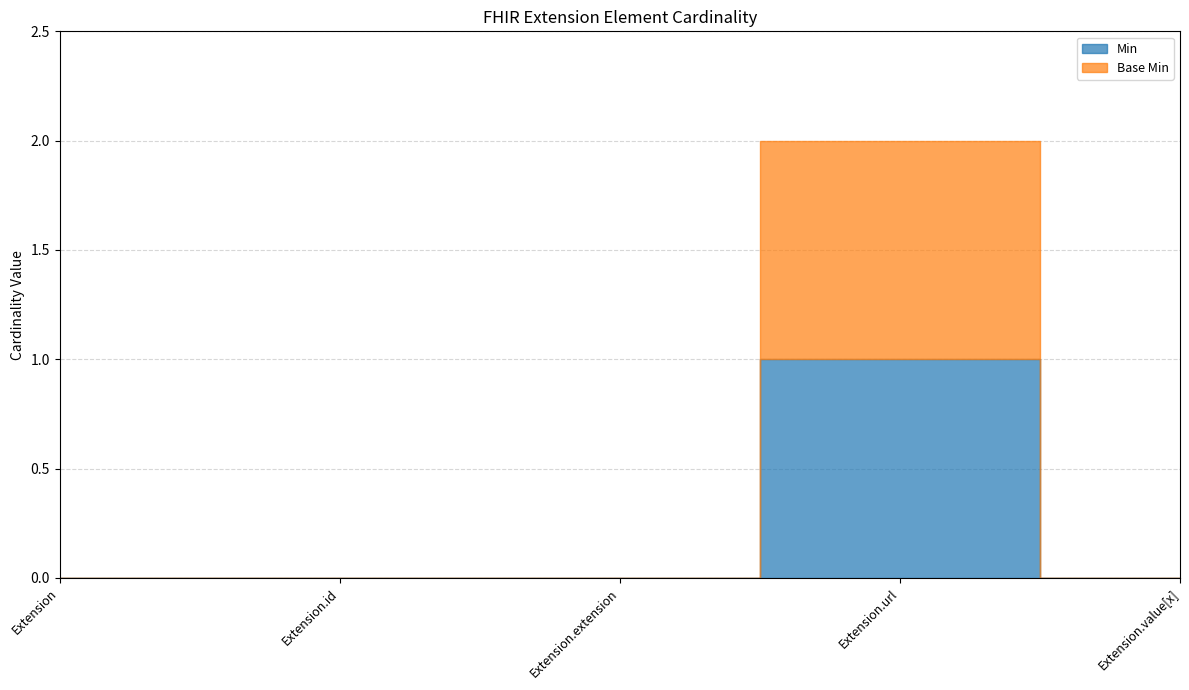

True or false: Base Min and Min intersect in this chart.

False